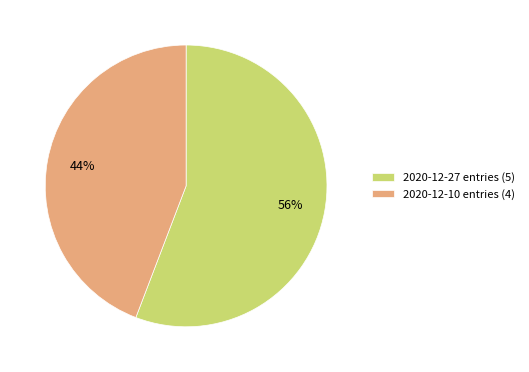

Is 2020-12-10 entries (4) the majority of the pie?

No